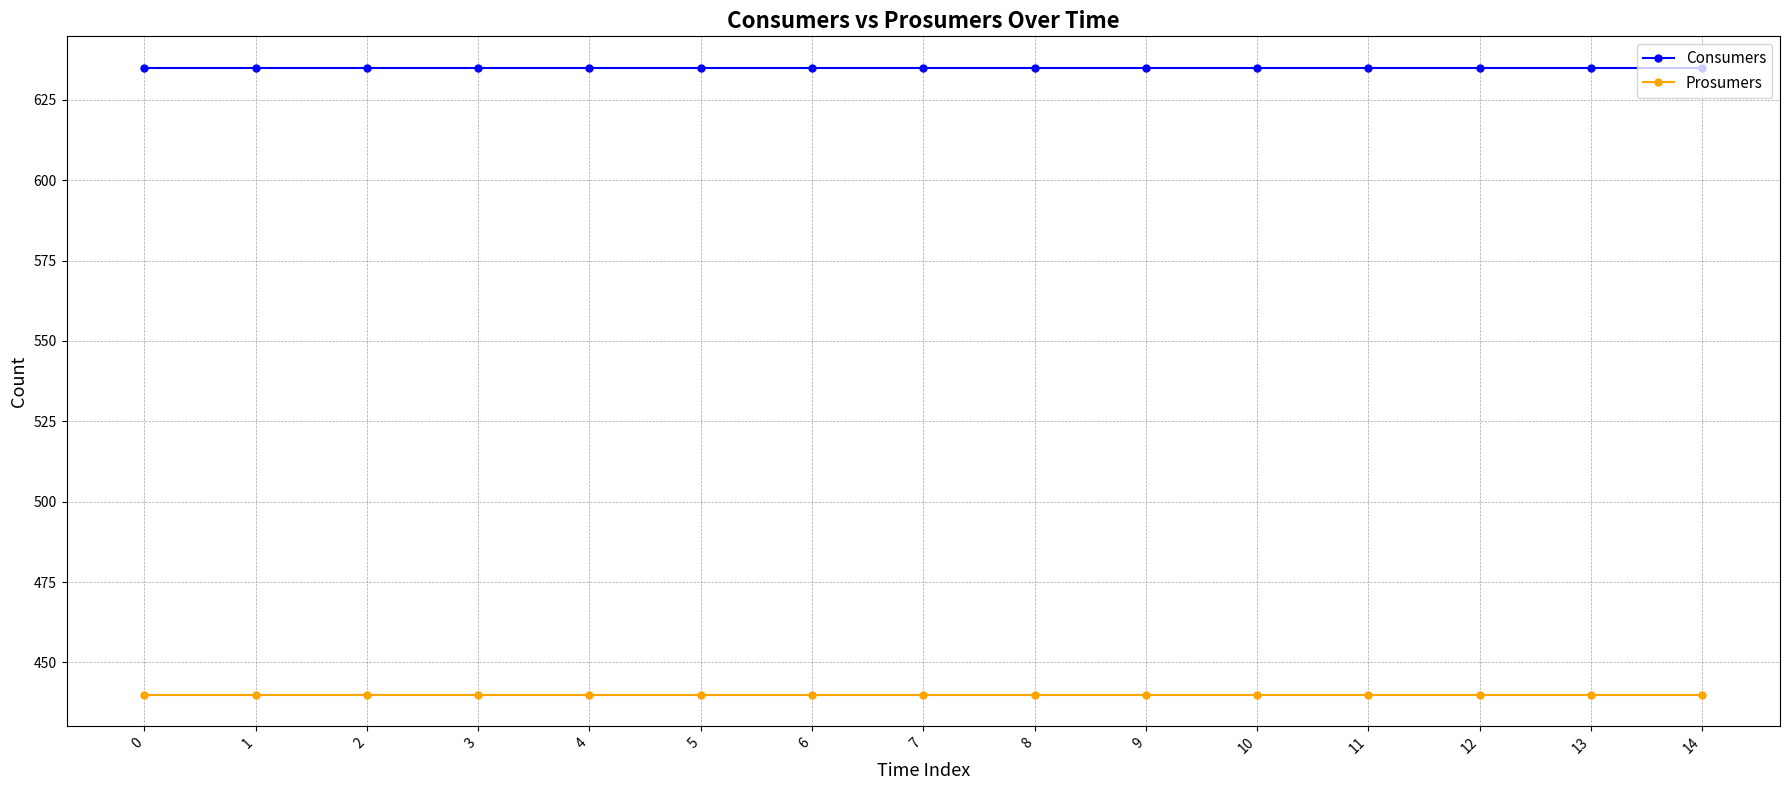

What is the value of the Prosumers point at the 10th from the left?

440